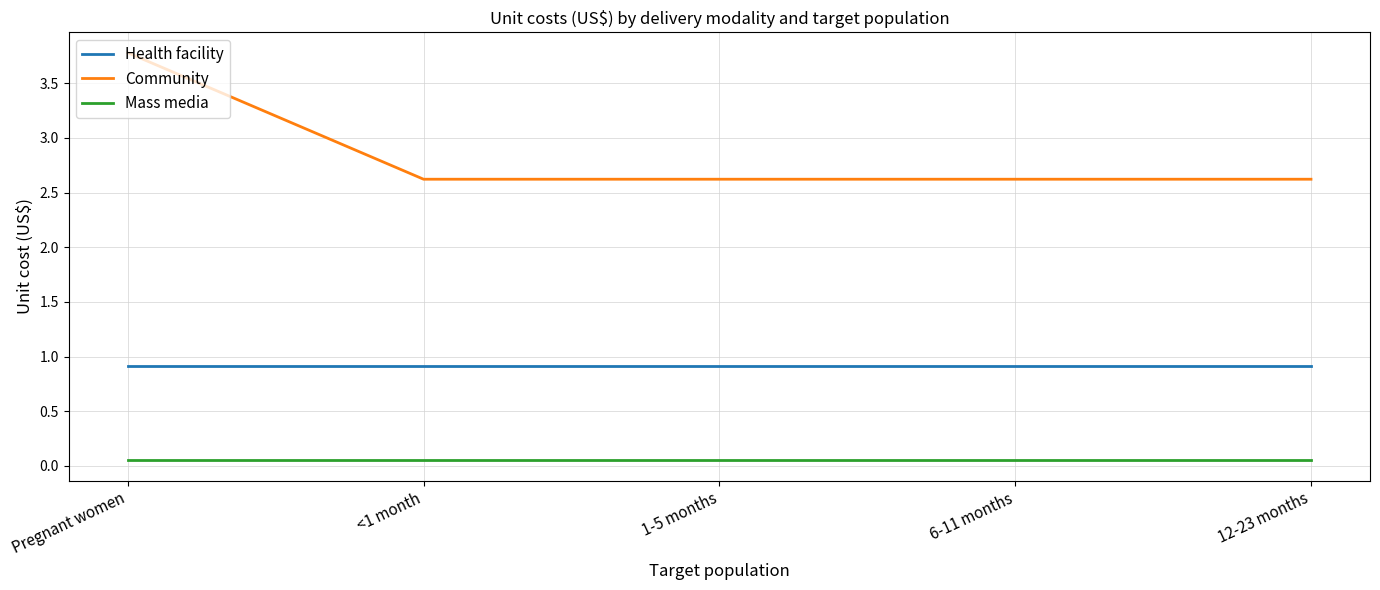

What is the highest value of the Community series?

3.8